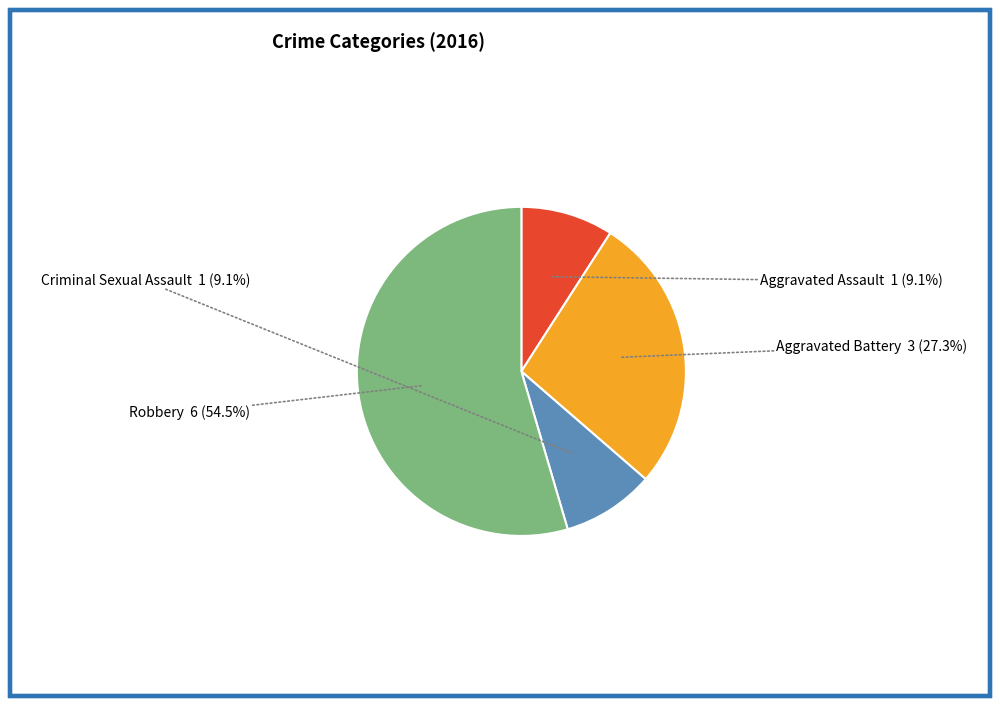

Is there any slice that represents more than half of the pie?

Yes